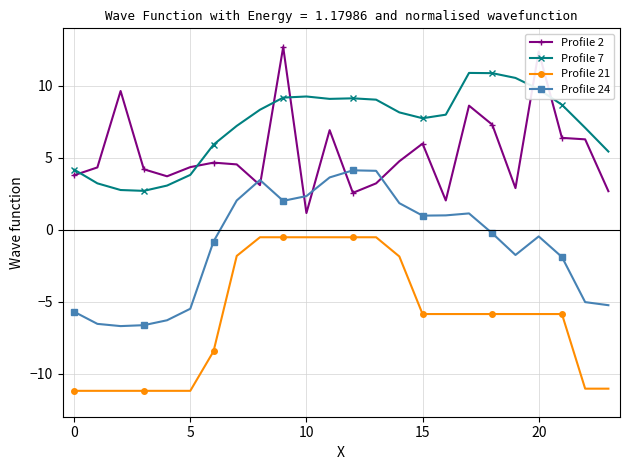

True or false: Profile 2 and Profile 21 intersect in this chart.

False